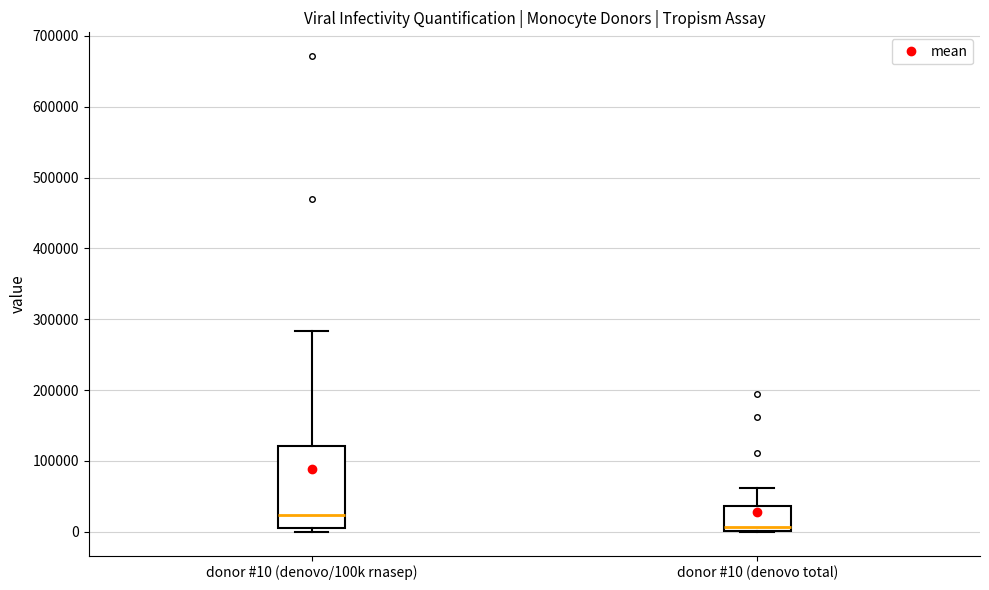

Where does the upper whisker of the box for donor #10 (denovo/100k rnasep) end on the y-axis? The values are not printed on the chart, so give them approximately, as read against the axis.

280000